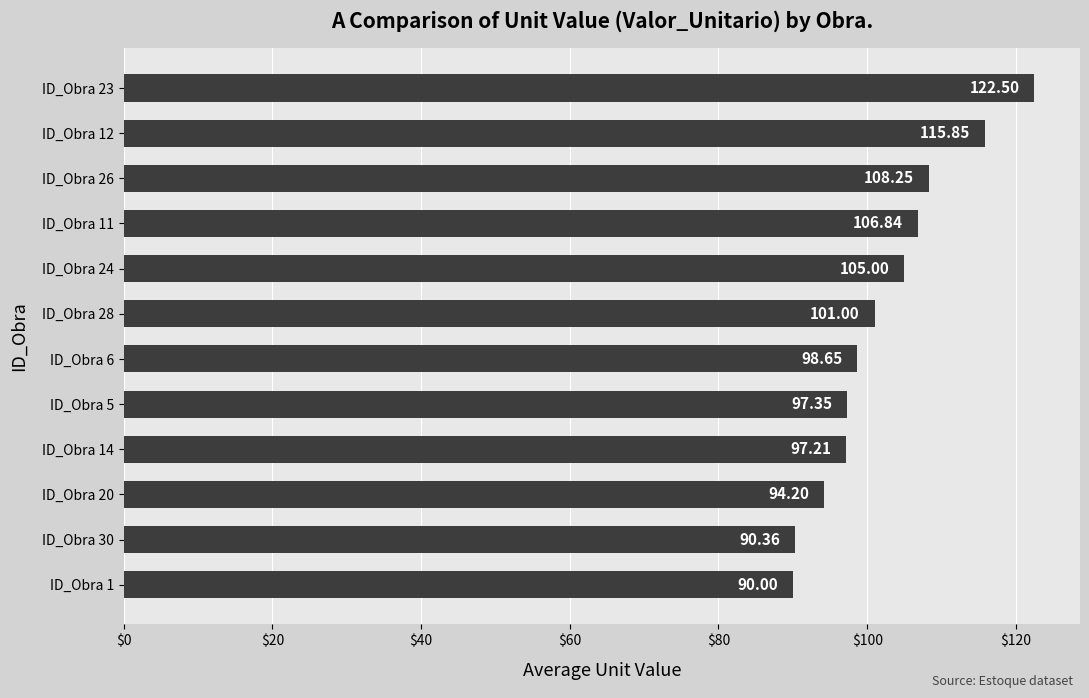

What is the average value?

102.3